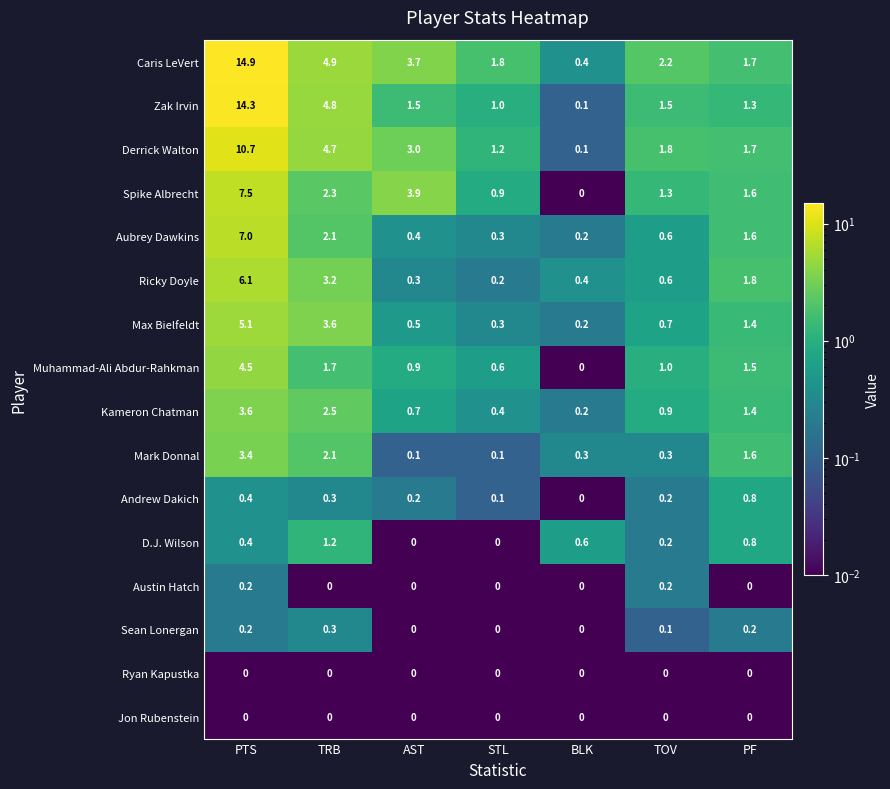

How many series are shown in this chart?

16